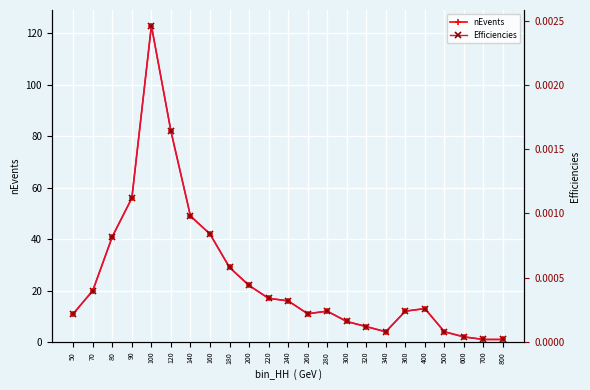

How many series are shown in this chart?

2